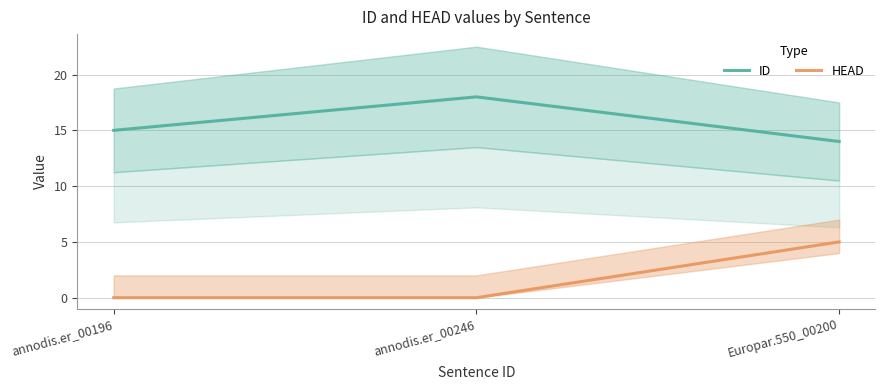

Count the number of categories in the chart.

3